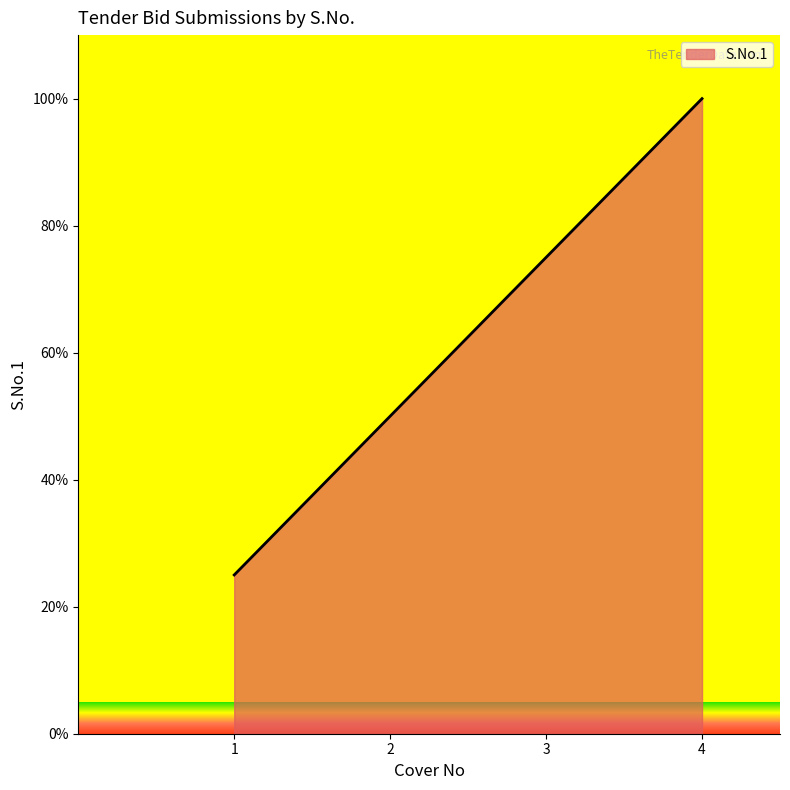

True or false: the data shows 63 at 4.

False